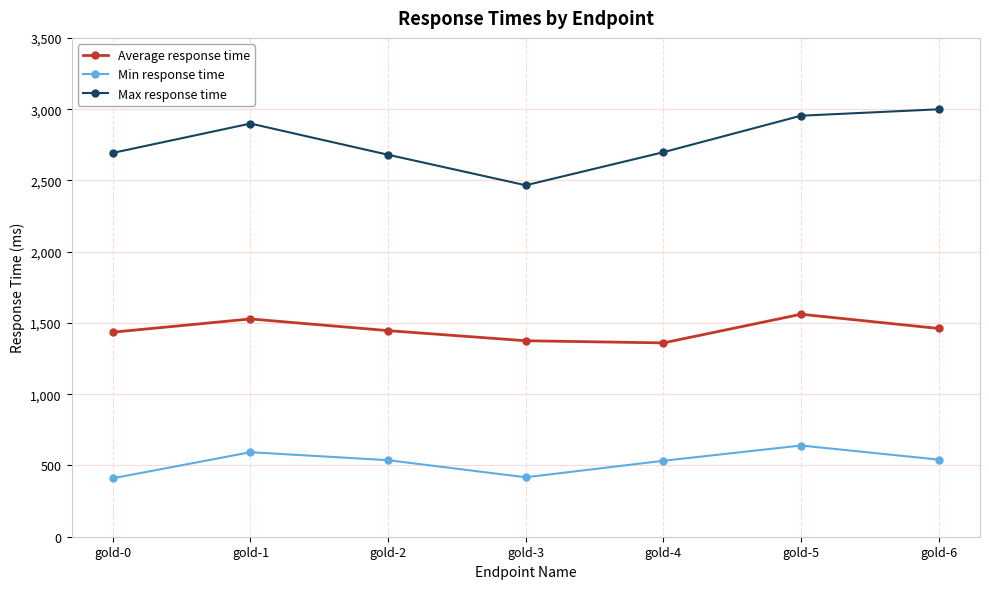

Which series changed the most between gold-2 and gold-3?

Max response time